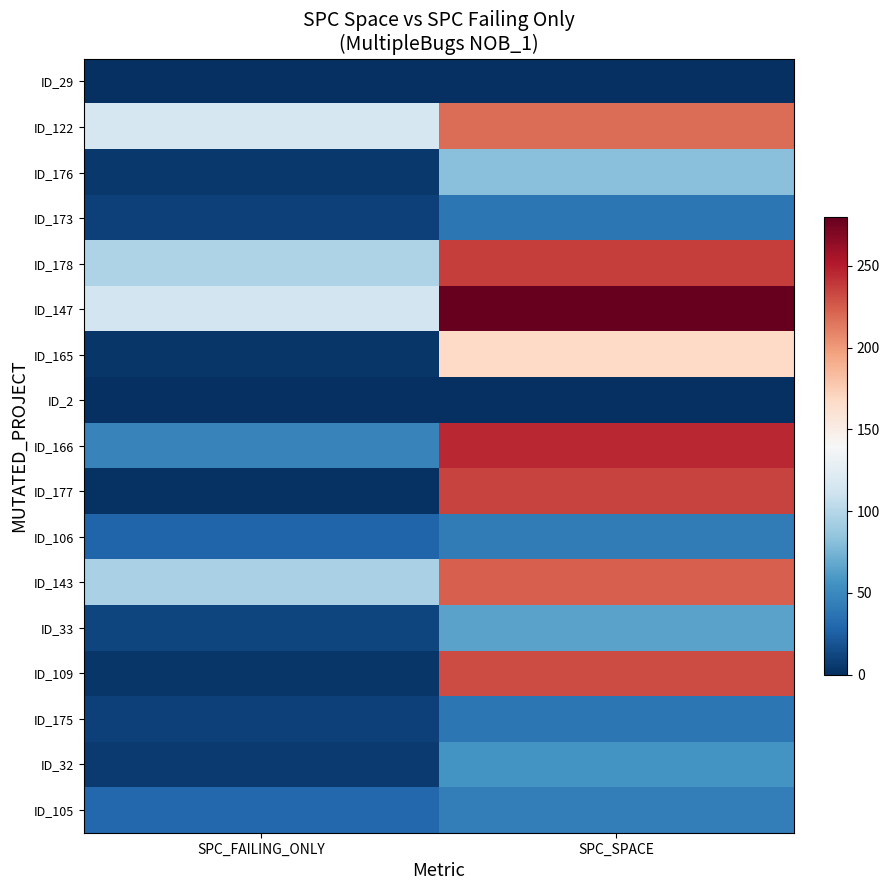

Reading left to right, list all the values displayed in this chart.

ID_29: SPC_FAILING_ONLY=-1	SPC_SPACE=0
ID_122: SPC_FAILING_ONLY=117	SPC_SPACE=218
ID_176: SPC_FAILING_ONLY=5	SPC_SPACE=82
ID_173: SPC_FAILING_ONLY=9	SPC_SPACE=39
ID_178: SPC_FAILING_ONLY=97	SPC_SPACE=237
ID_147: SPC_FAILING_ONLY=113	SPC_SPACE=279
ID_165: SPC_FAILING_ONLY=4	SPC_SPACE=168
ID_2: SPC_FAILING_ONLY=-1	SPC_SPACE=0
ID_166: SPC_FAILING_ONLY=47	SPC_SPACE=246
ID_177: SPC_FAILING_ONLY=2	SPC_SPACE=235
ID_106: SPC_FAILING_ONLY=28	SPC_SPACE=42
ID_143: SPC_FAILING_ONLY=95	SPC_SPACE=224
ID_33: SPC_FAILING_ONLY=11	SPC_SPACE=65
ID_109: SPC_FAILING_ONLY=4	SPC_SPACE=231
ID_175: SPC_FAILING_ONLY=9	SPC_SPACE=39
ID_32: SPC_FAILING_ONLY=6	SPC_SPACE=56
ID_105: SPC_FAILING_ONLY=30	SPC_SPACE=43